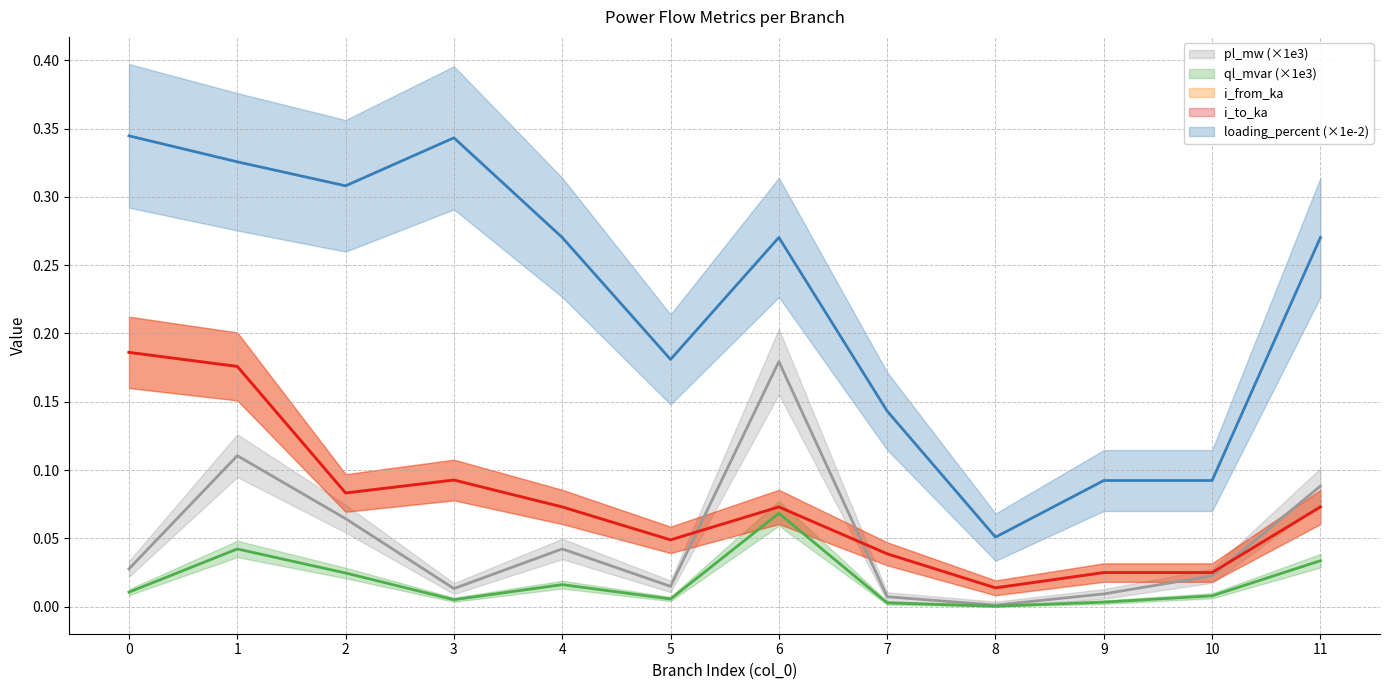

How many lines are shown in the chart?

5